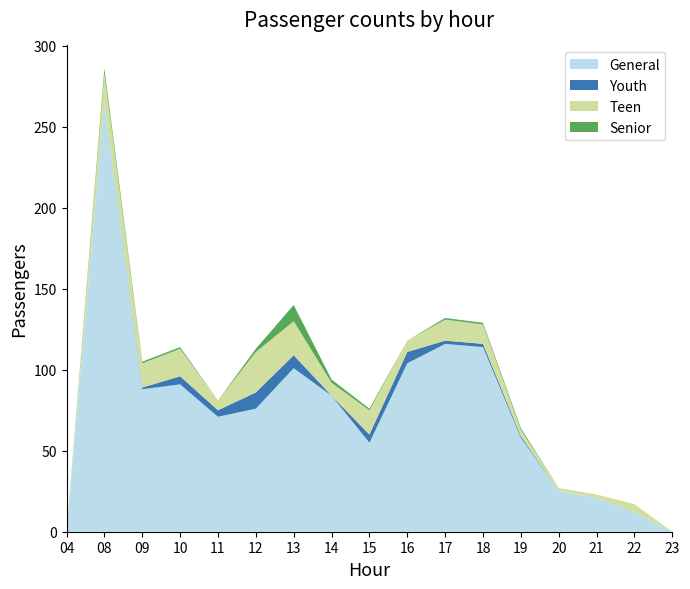

Reading right to left, transcribe all the data shown in this chart.

General: 0	12	21	25	58	114	116	104	55	84	101	76	71	91	88	265	0
Youth: 0	0	0	0	1	2	2	7	5	0	8	10	4	5	1	0	0
Teen: 0	5	2	2	4	12	13	7	15	8	21	25	6	17	15	18	0
Senior: 0	0	0	0	1	1	1	0	1	2	10	2	0	1	1	3	0